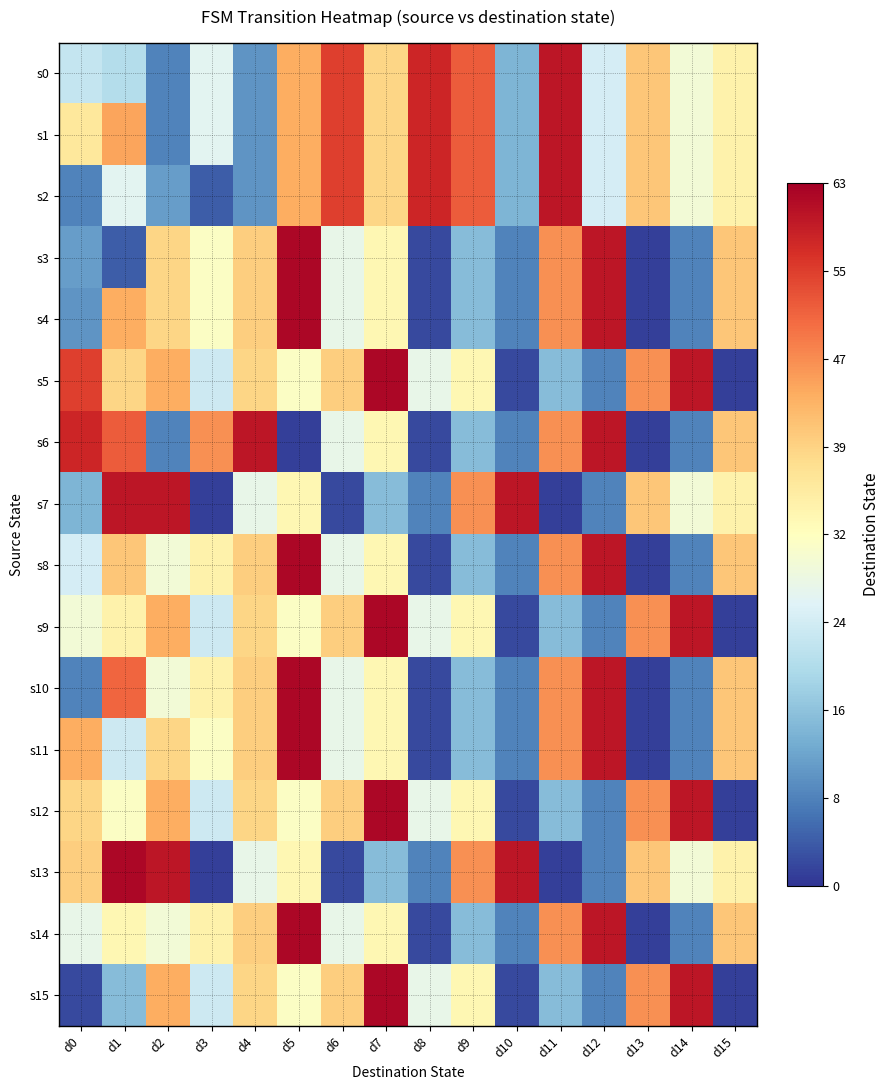

List the series in order of their peak value, highest first.

s3, s4, s5, s8, s9, s10, s11, s12, s13, s14, s15, s0, s1, s2, s6, s7